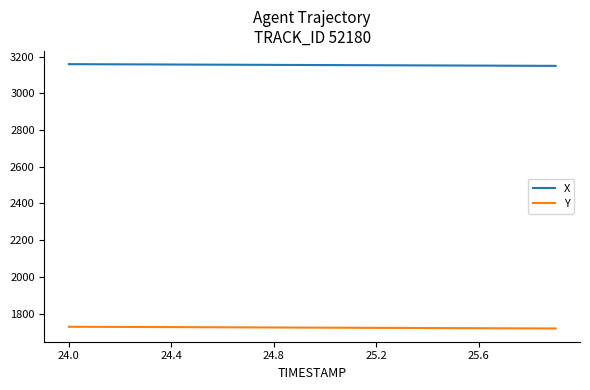

What is the difference between the maximum and minimum values in the Y series?

9.6